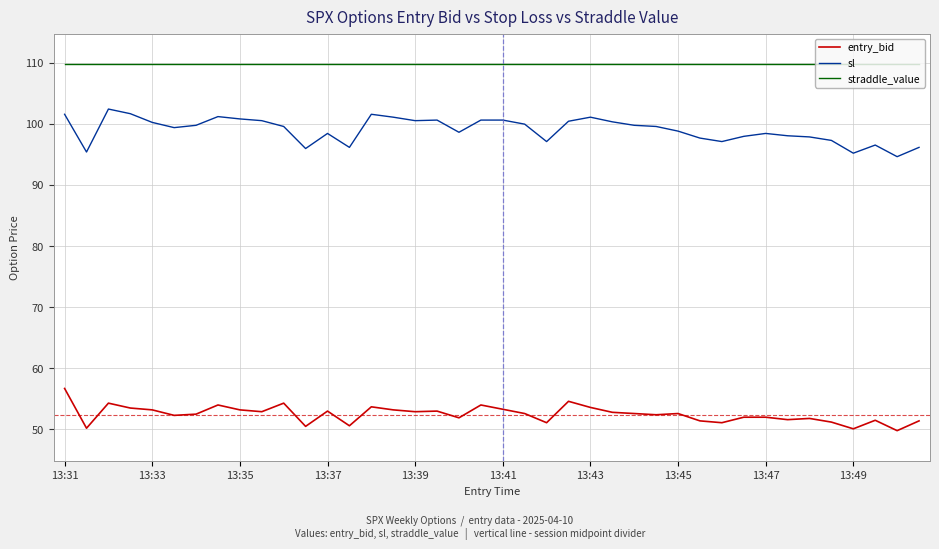

What is the highest value of the straddle_value series?

109.8